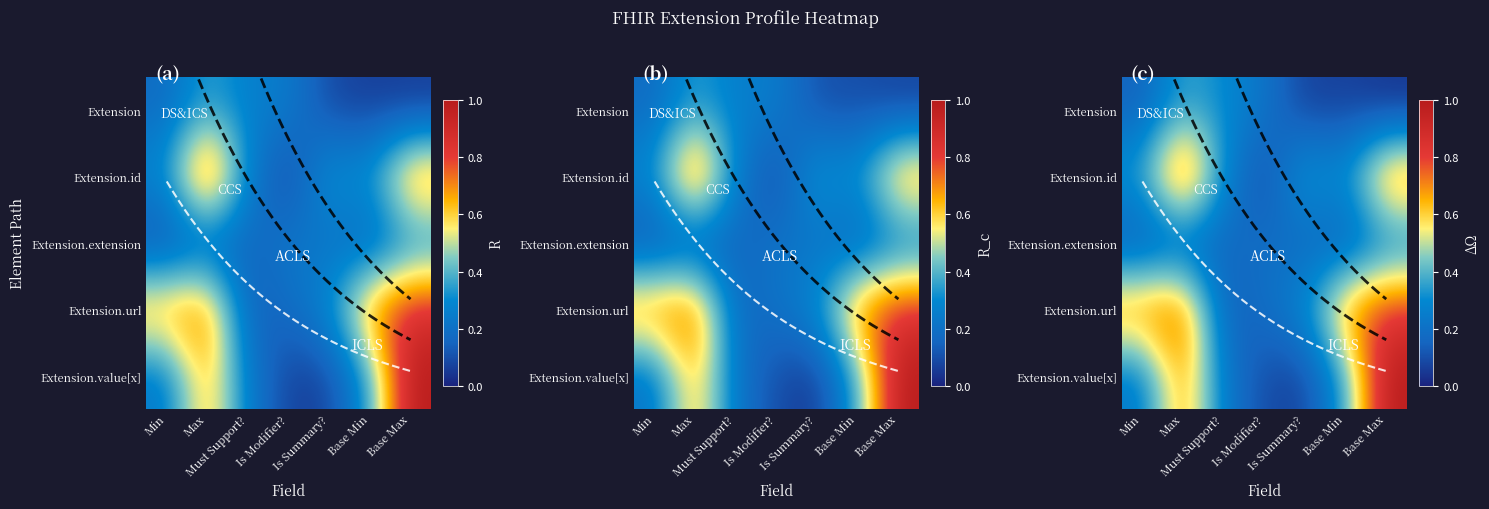

At which label does Extension.id reach its minimum?

Is Modifier?